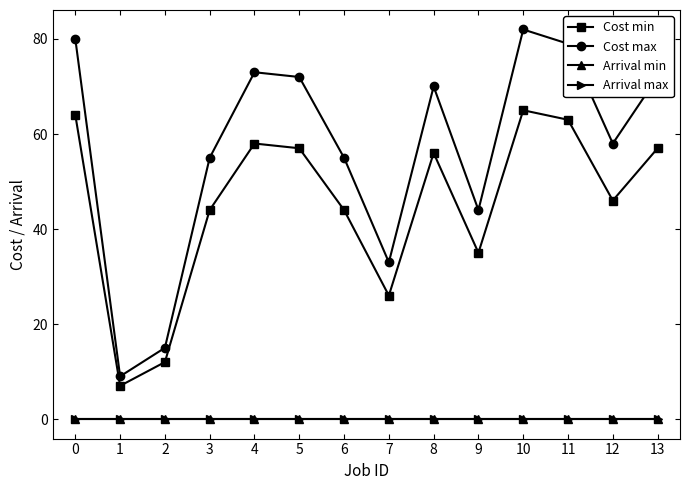

Reading right to left, what are all the values shown in this chart?

Cost min: 13=57	12=46	11=63	10=65	9=35	8=56	7=26	6=44	5=57	4=58	3=44	2=12	1=7	0=64
Cost max: 13=72	12=58	11=79	10=82	9=44	8=70	7=33	6=55	5=72	4=73	3=55	2=15	1=9	0=80
Arrival min: 13=0	12=0	11=0	10=0	9=0	8=0	7=0	6=0	5=0	4=0	3=0	2=0	1=0	0=0
Arrival max: 13=0	12=0	11=0	10=0	9=0	8=0	7=0	6=0	5=0	4=0	3=0	2=0	1=0	0=0